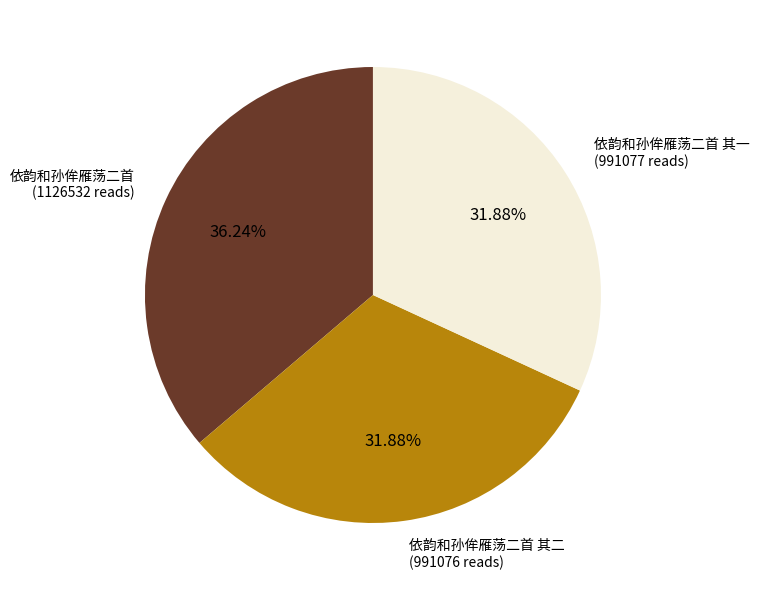

The 依韵和孙侔雁荡二首 其一 slice represents 32% of the pie. True or false?

True